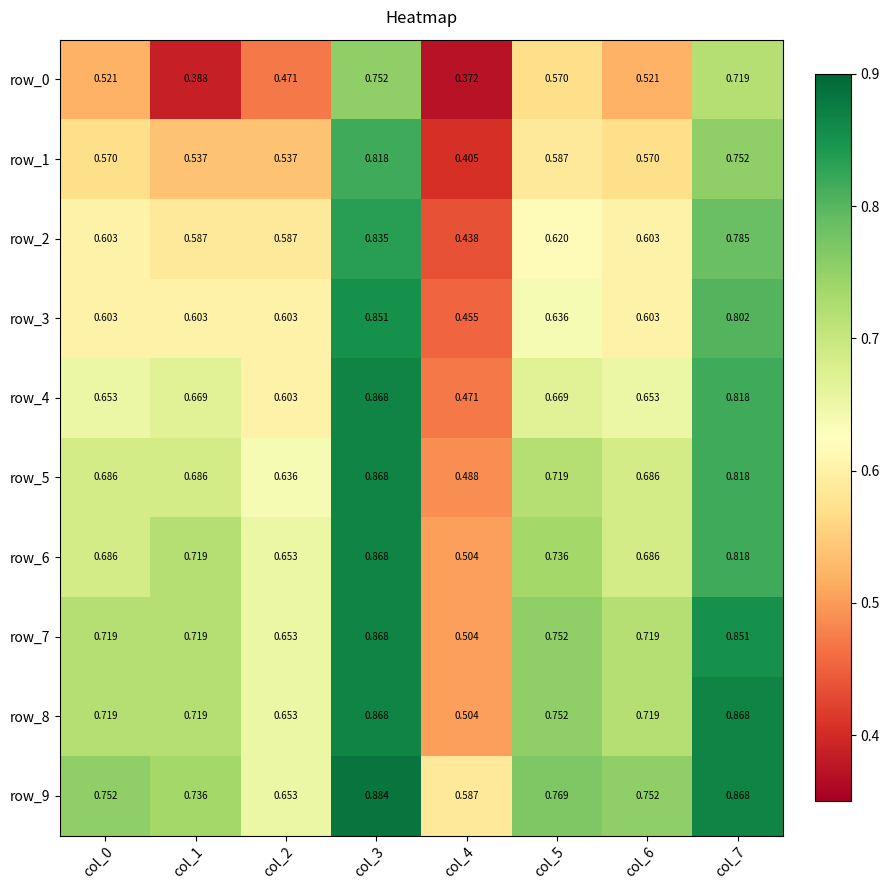

Which series has the largest total across all categories?

row_9